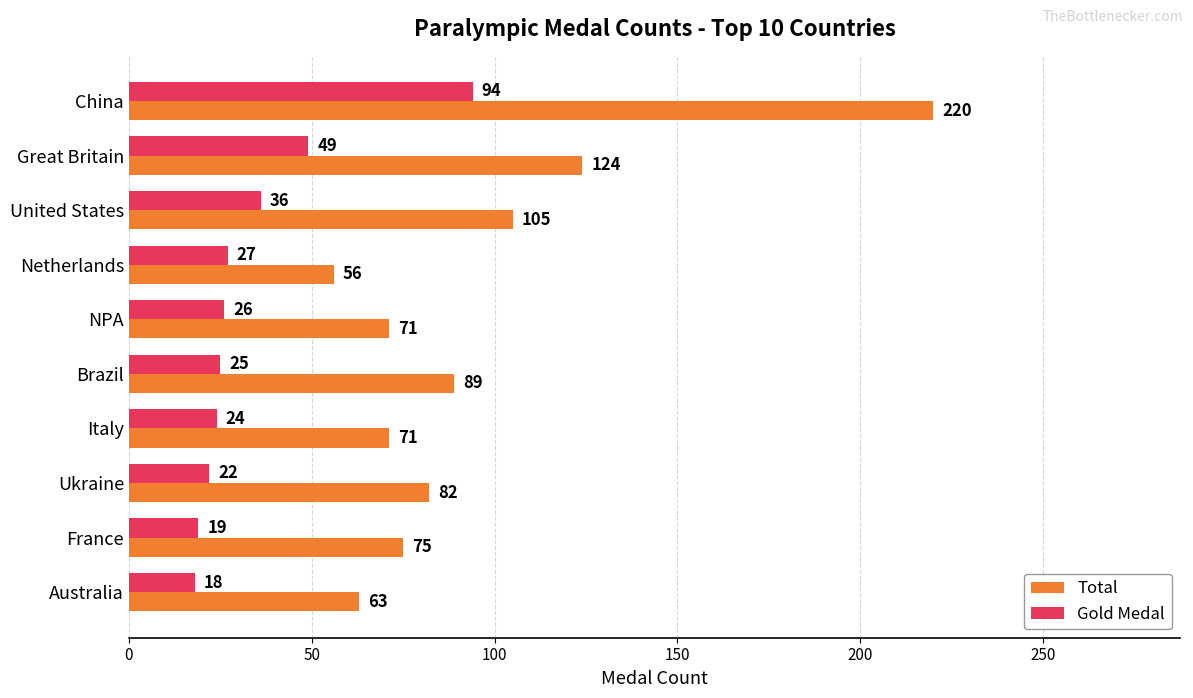

How many categories are shown in the chart?

10